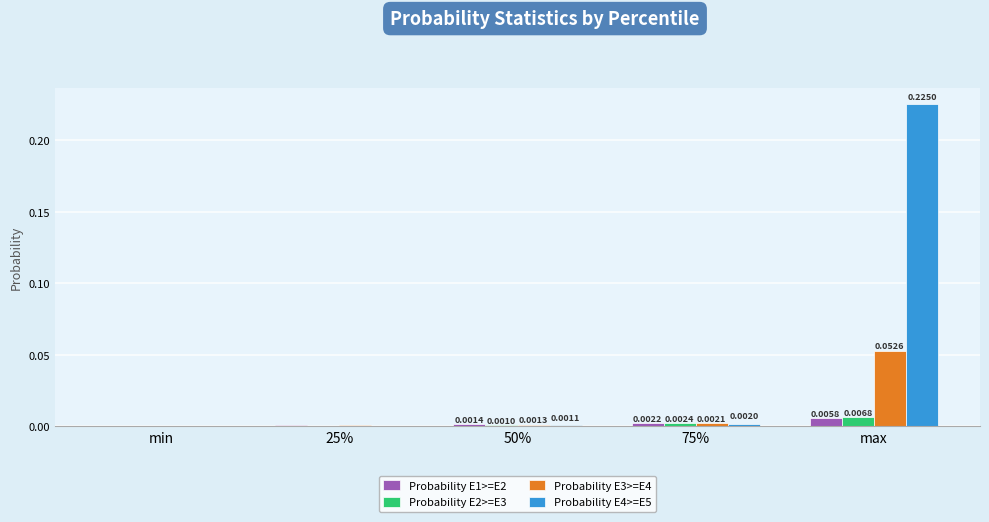

What are all the series names shown in the legend?

Probability E1>=E2, Probability E2>=E3, Probability E3>=E4, Probability E4>=E5